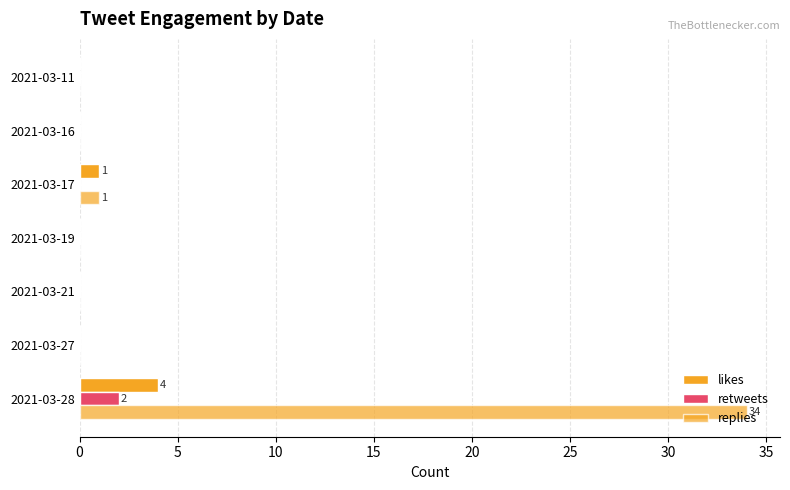

Count the number of data series in this chart.

3